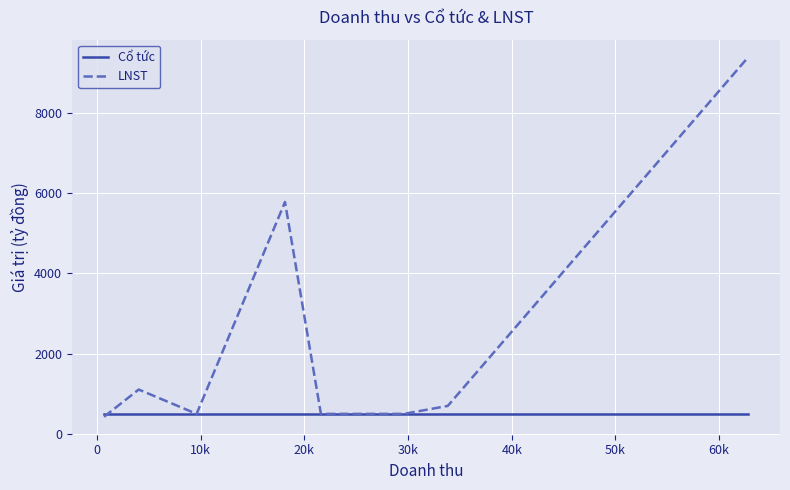

Is this an area chart (filled region under the line)?

No